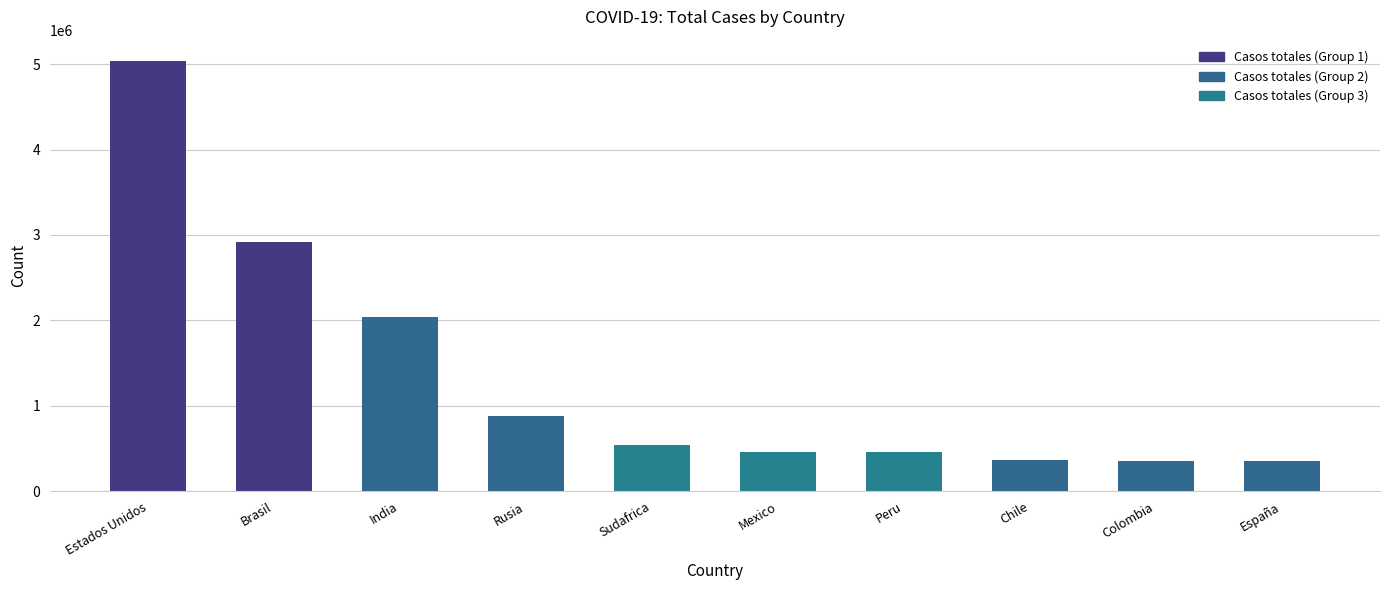

What is the approximate value at Estados Unidos, to the nearest 50?

5033700